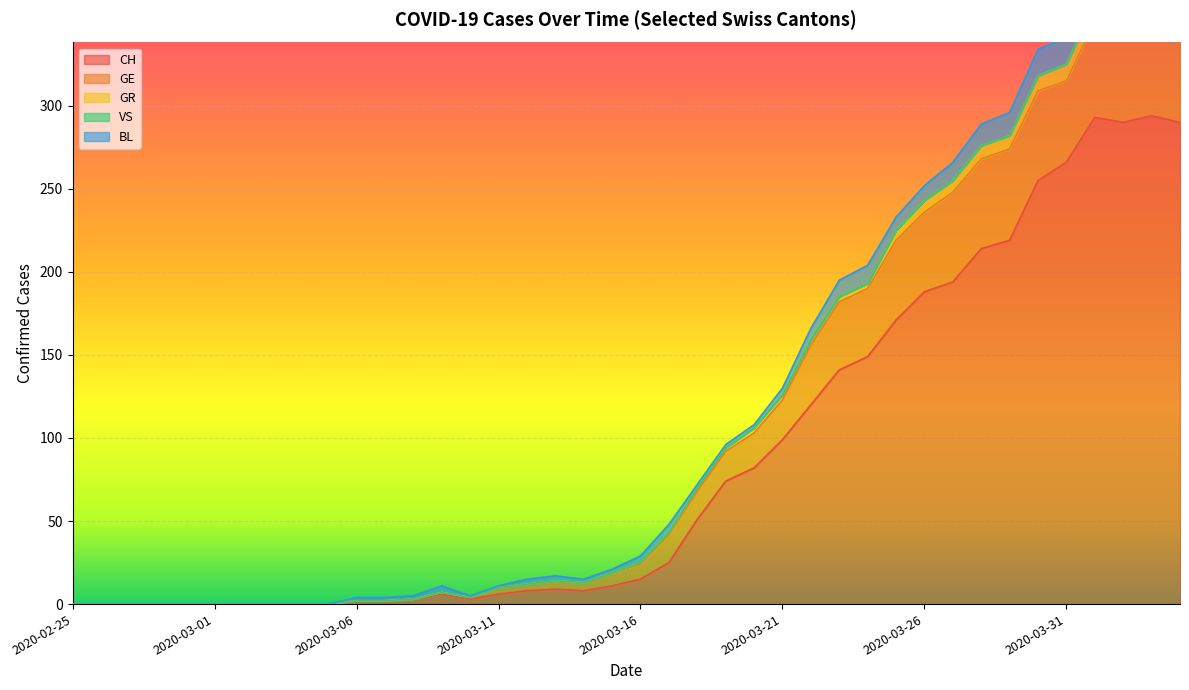

Between 22 and 15, which is larger?

22